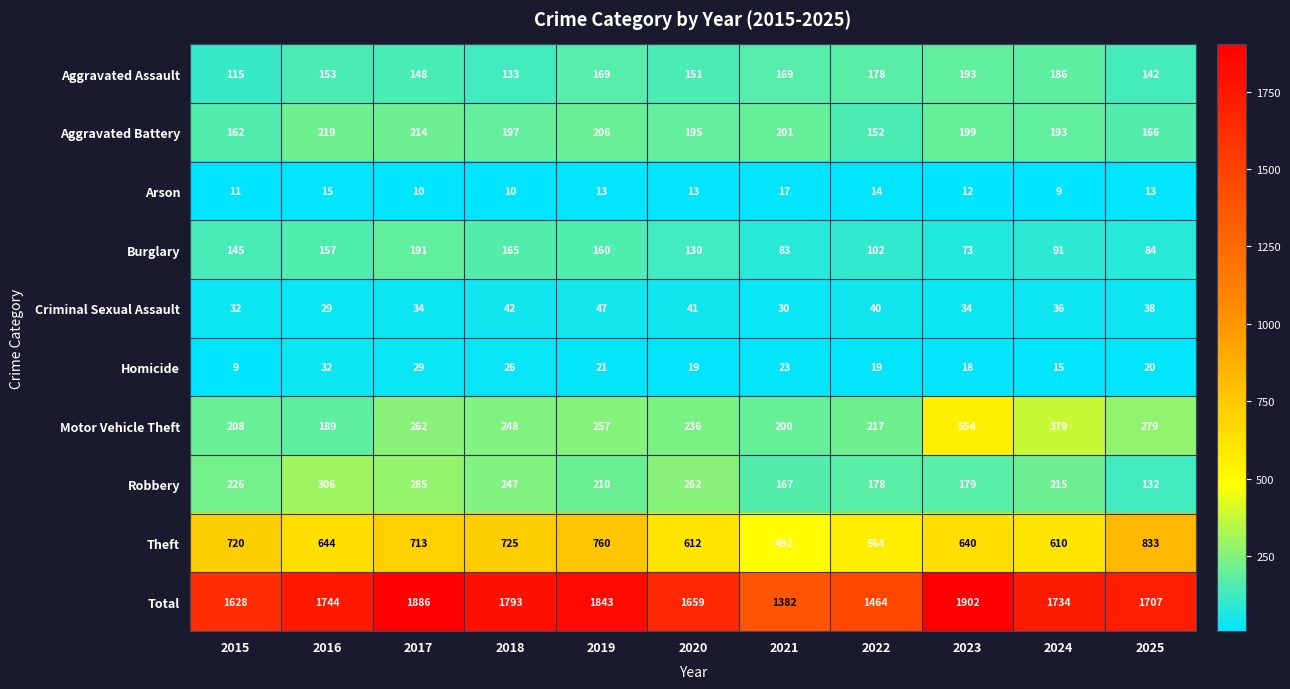

Rank the series at 2018 from lowest to highest value.

Arson, Homicide, Criminal Sexual Assault, Aggravated Assault, Burglary, Aggravated Battery, Robbery, Motor Vehicle Theft, Theft, Total